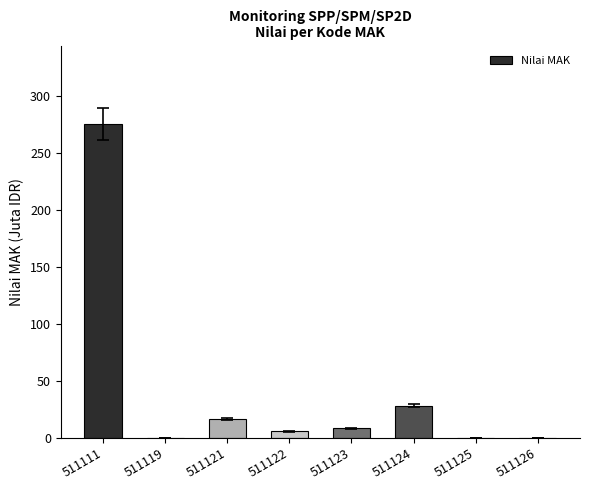

How many data points does each series have?

8